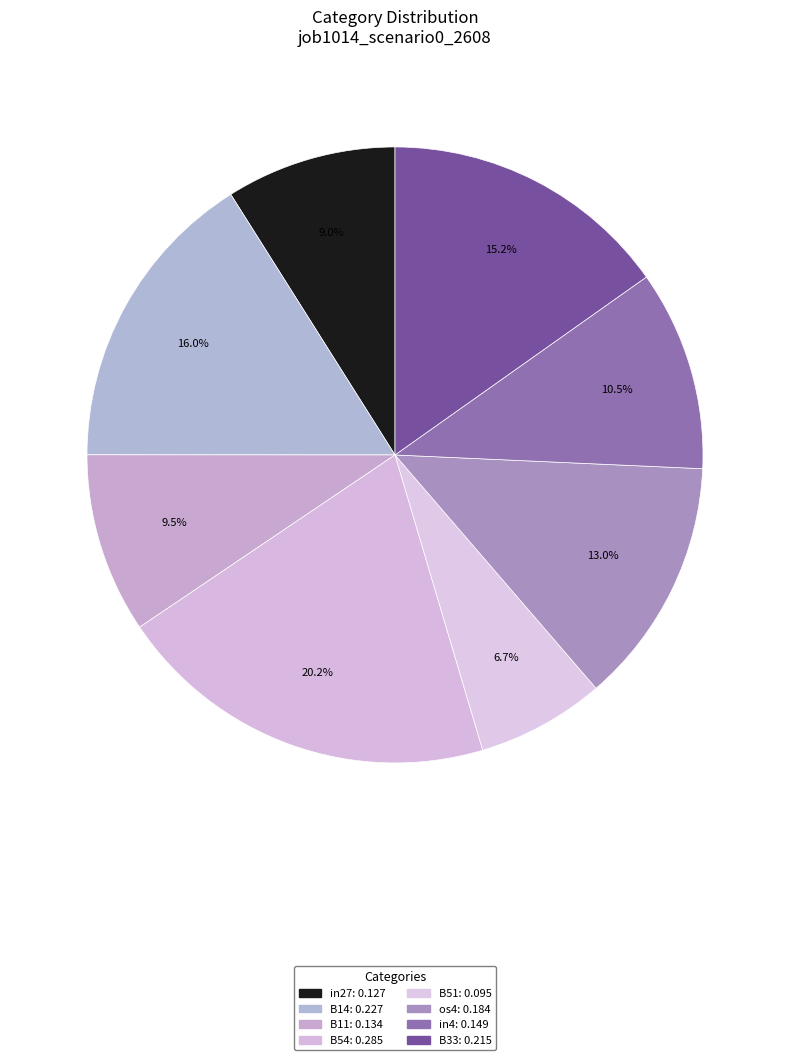

How many segments does this pie chart have?

8